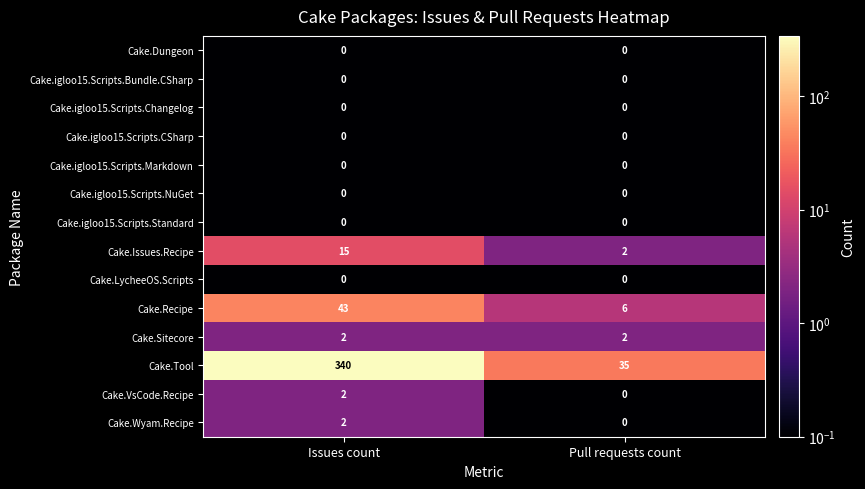

Which category has the highest value across all series?

Issues count